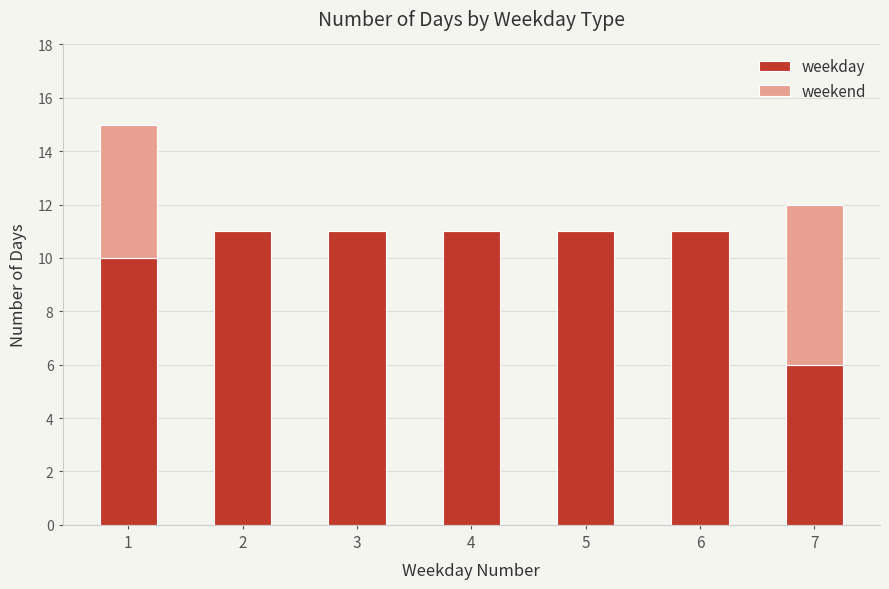

Reading left to right, what are the values for weekday?

1=10	2=11	3=11	4=11	5=11	6=11	7=6